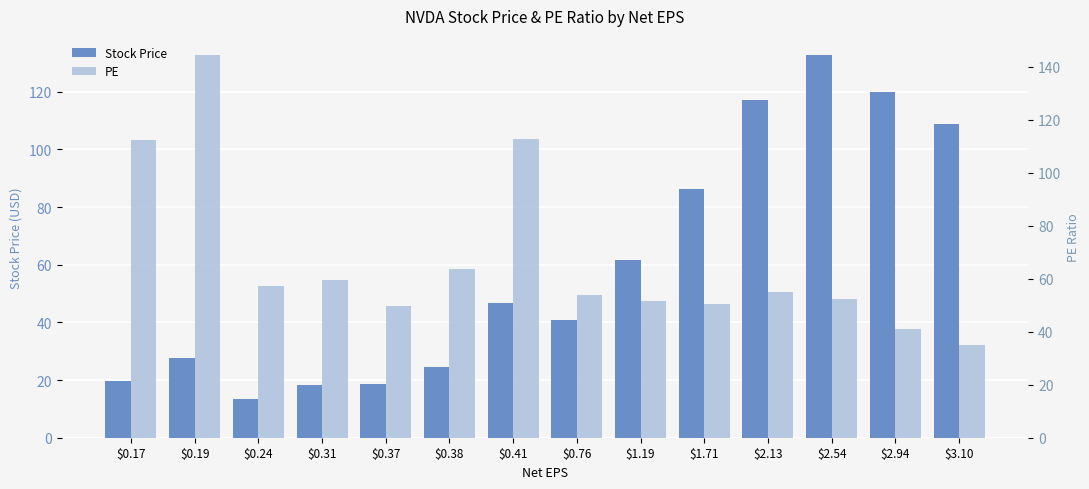

What is the total value across all series at $0.41?

159.5